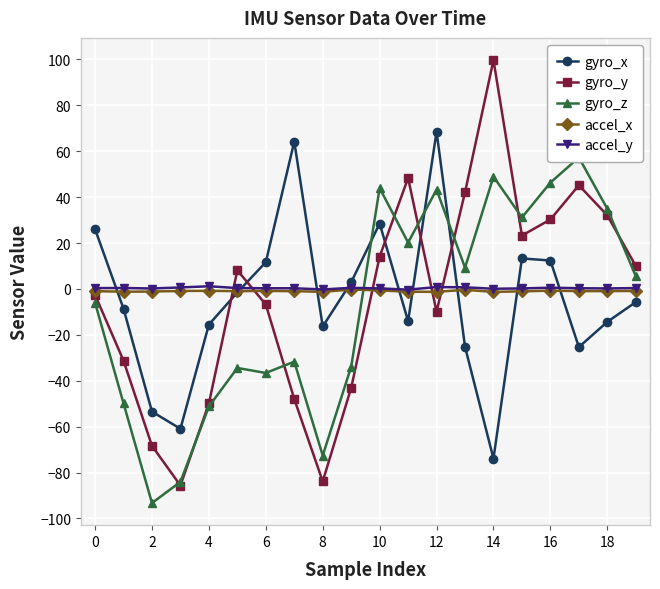

True or false: gyro_y has more than 2 interior local peaks.

True